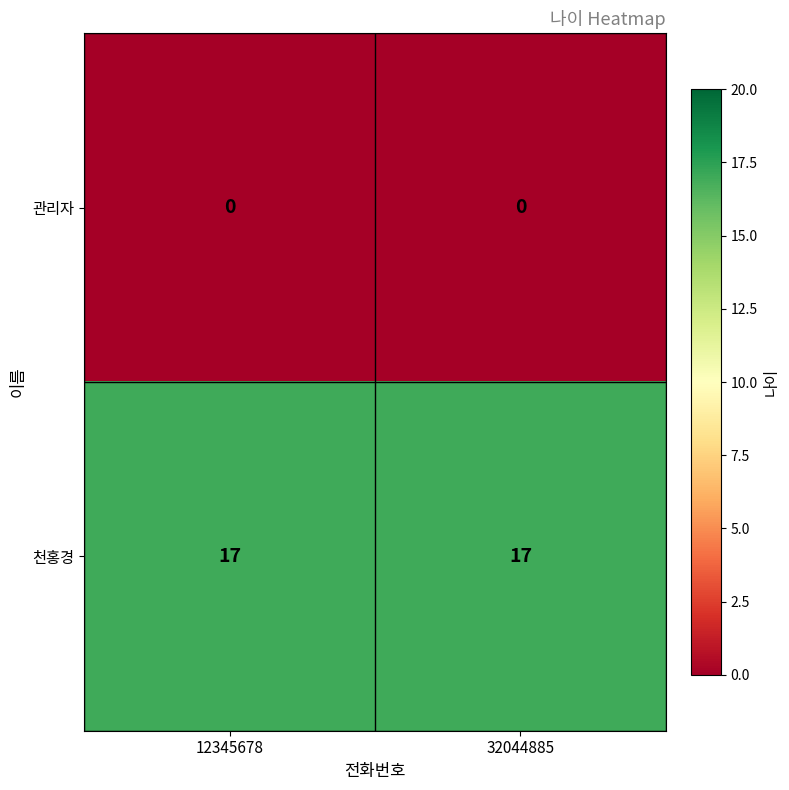

What is the total value across all series at 12345678?

17